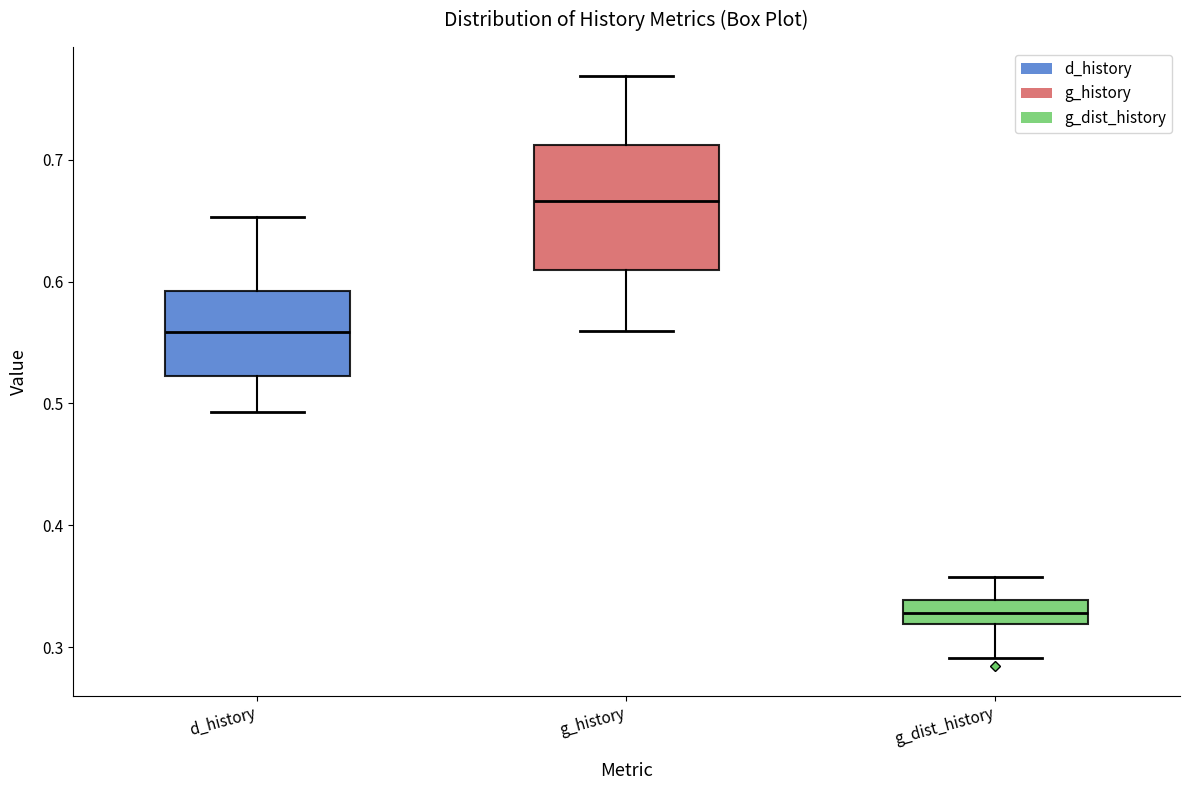

Reading left to right, read every box against the y-axis: the position of its median line, the range the box covers, and the ends of its whiskers. The values are not printed on the chart, so give them approximately, as read against the axis.

d_history: median 0.56, box 0.52 to 0.59, whiskers 0.49 to 0.65
g_history: median 0.67, box 0.61 to 0.71, whiskers 0.56 to 0.77
g_dist_history: median 0.33, box 0.32 to 0.34, whiskers 0.29 to 0.36